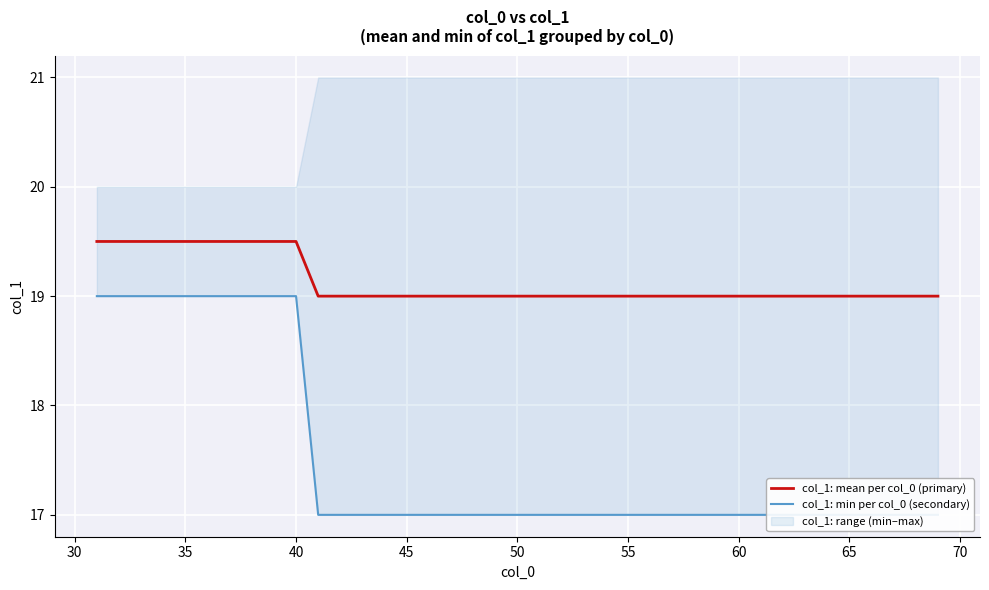

What is the maximum value for col_1: mean per col_0 (primary)?

19.5